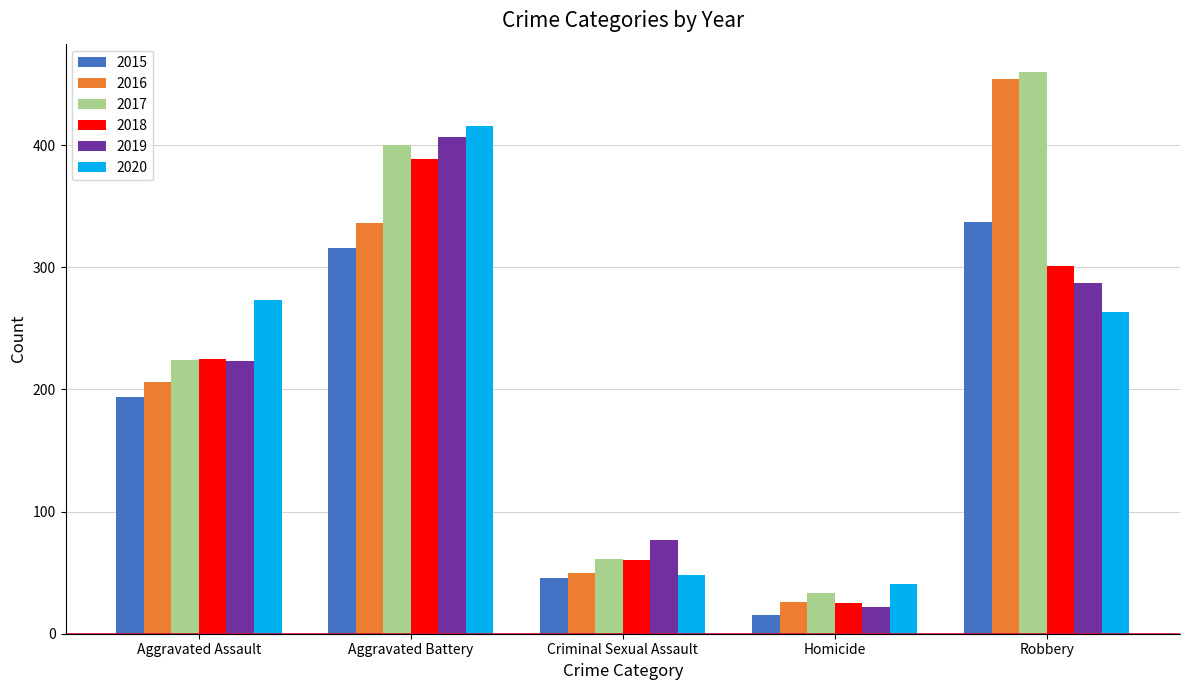

What position from the right is Criminal Sexual Assault?

3